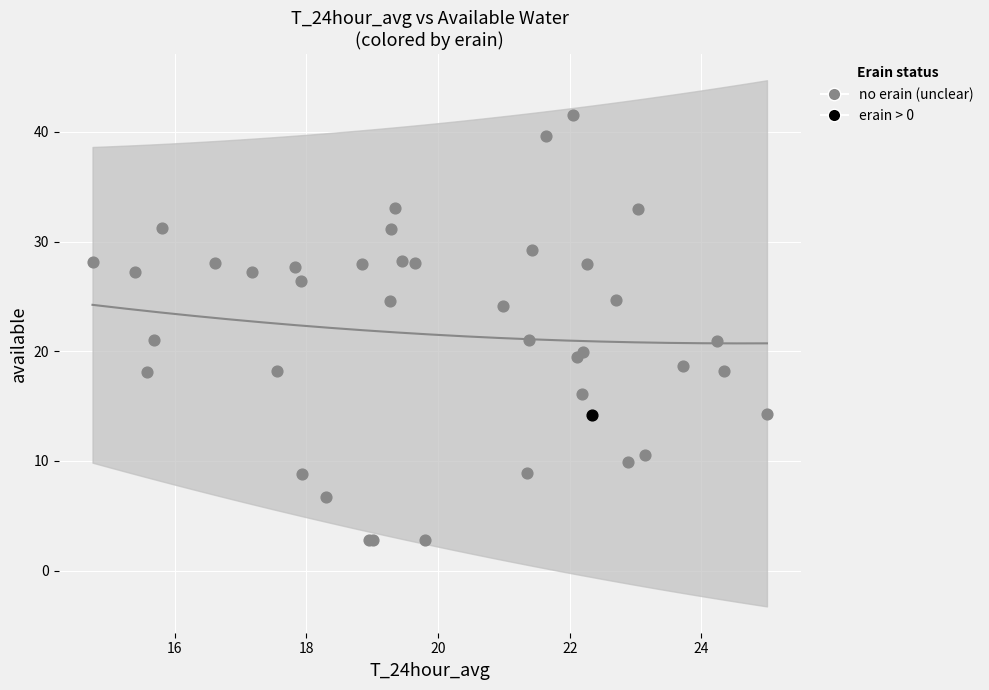

What are all the series names shown in the legend?

no erain (unclear), erain > 0